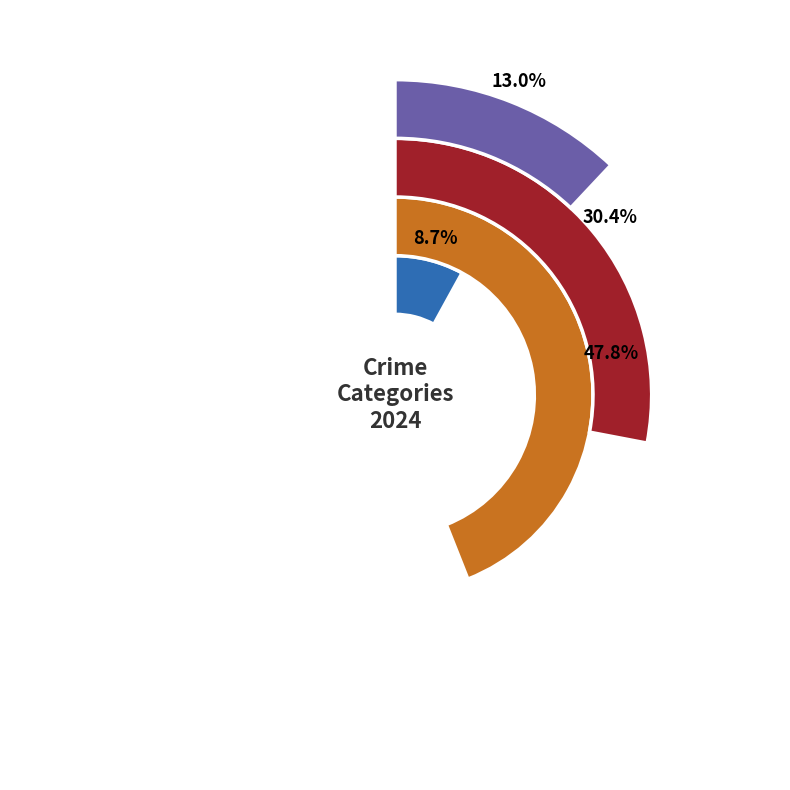

Count the number of slices in the pie.

4